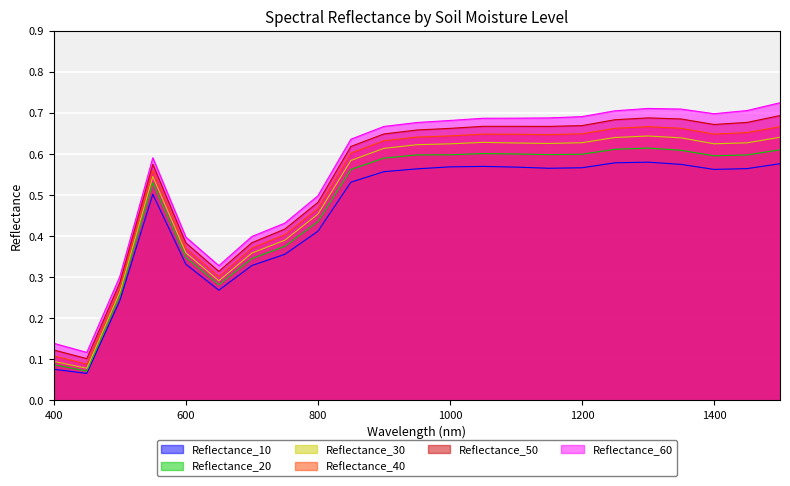

Count the Reflectance_10 values in the range 0 to 1.

23